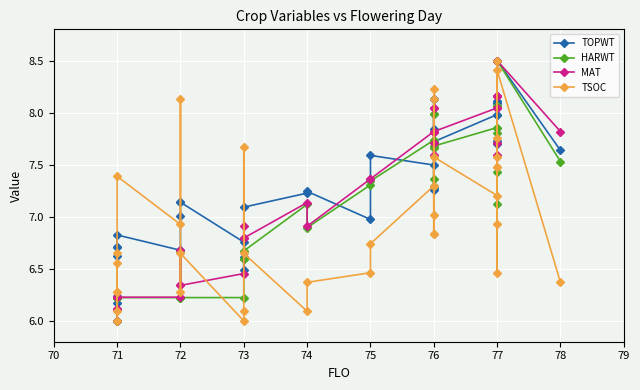

List the series in order of their peak value, lowest first.

TOPWT, HARWT, MAT, TSOC